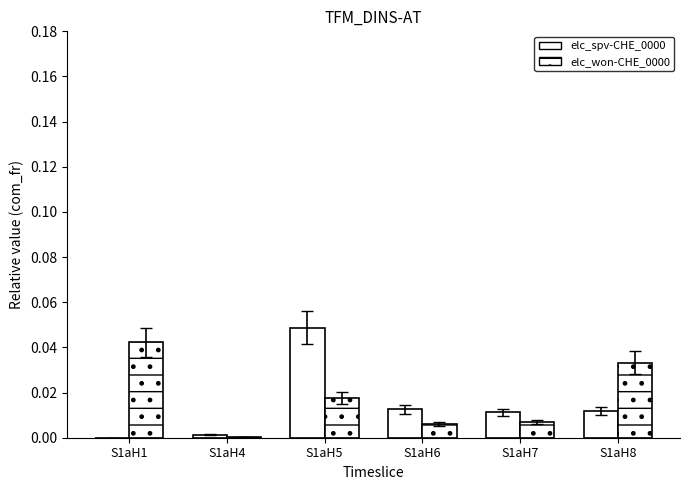

How many categories are shown in the chart?

6